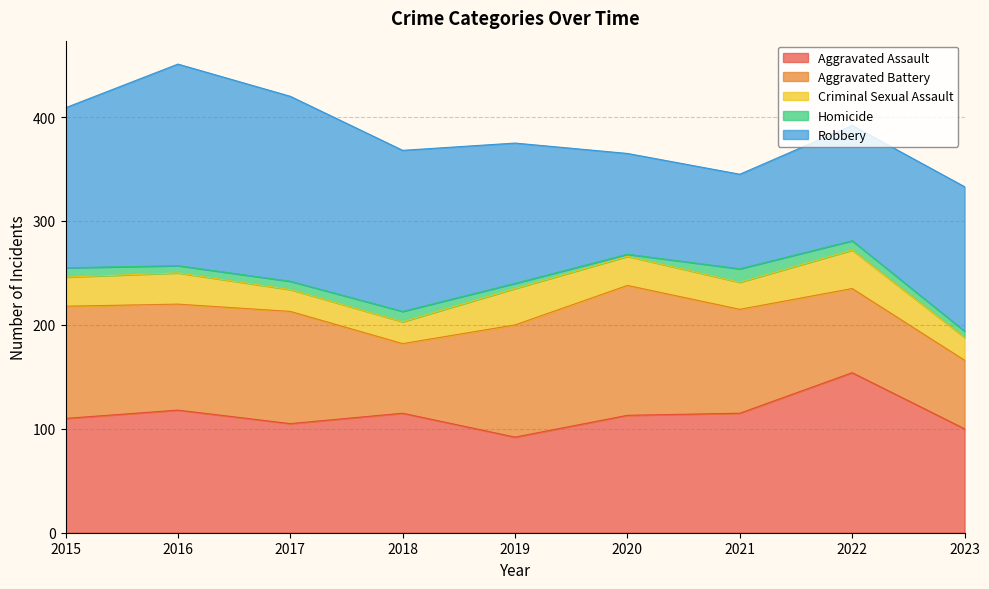

Read the Aggravated Battery value at 2020, to the nearest 5.

125